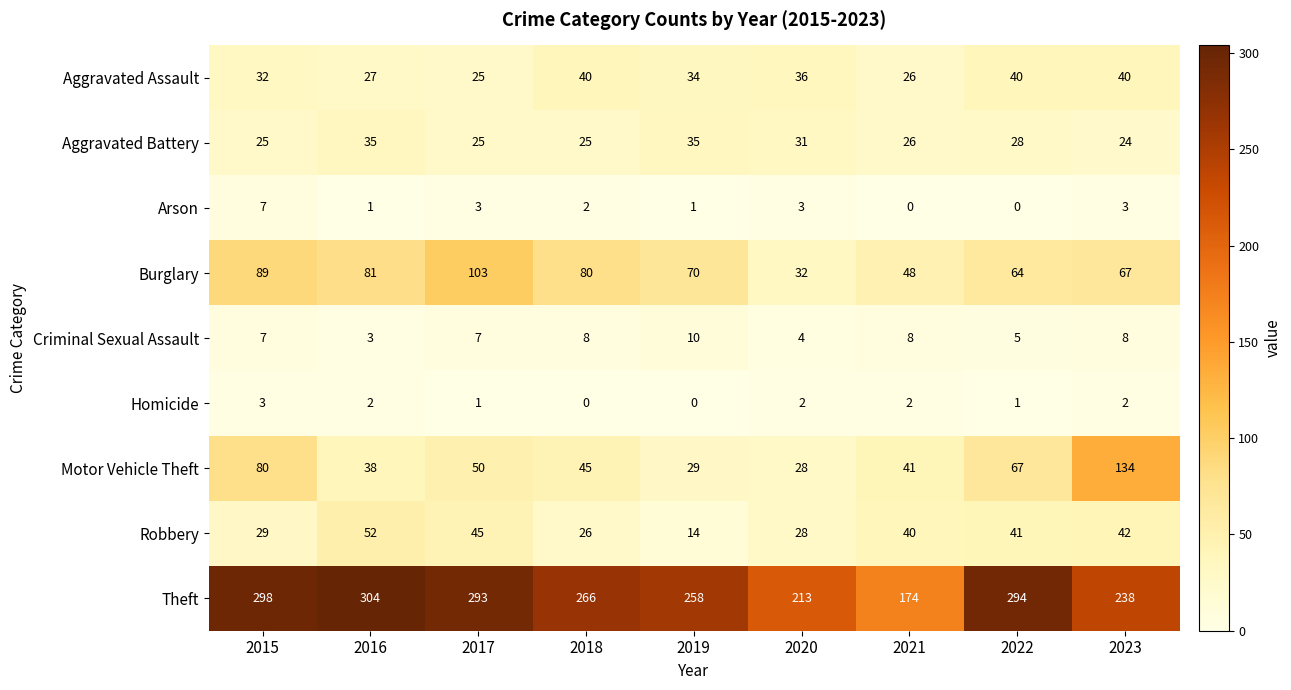

What is the highest value of the Theft series?

304